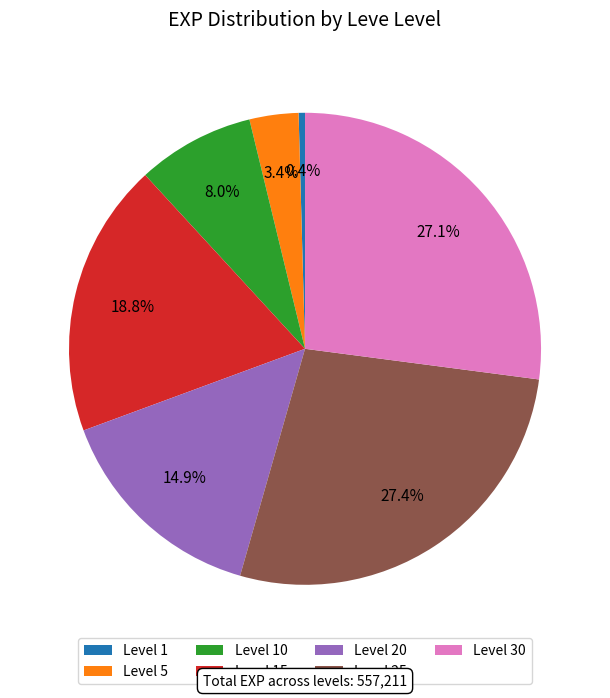

Is there any slice that represents more than half of the pie?

No